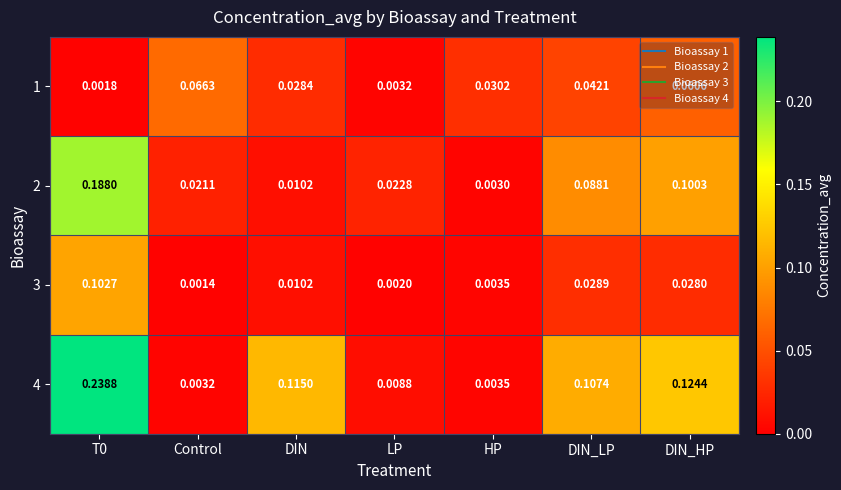

Which series changed the most between T0 and Control?

4